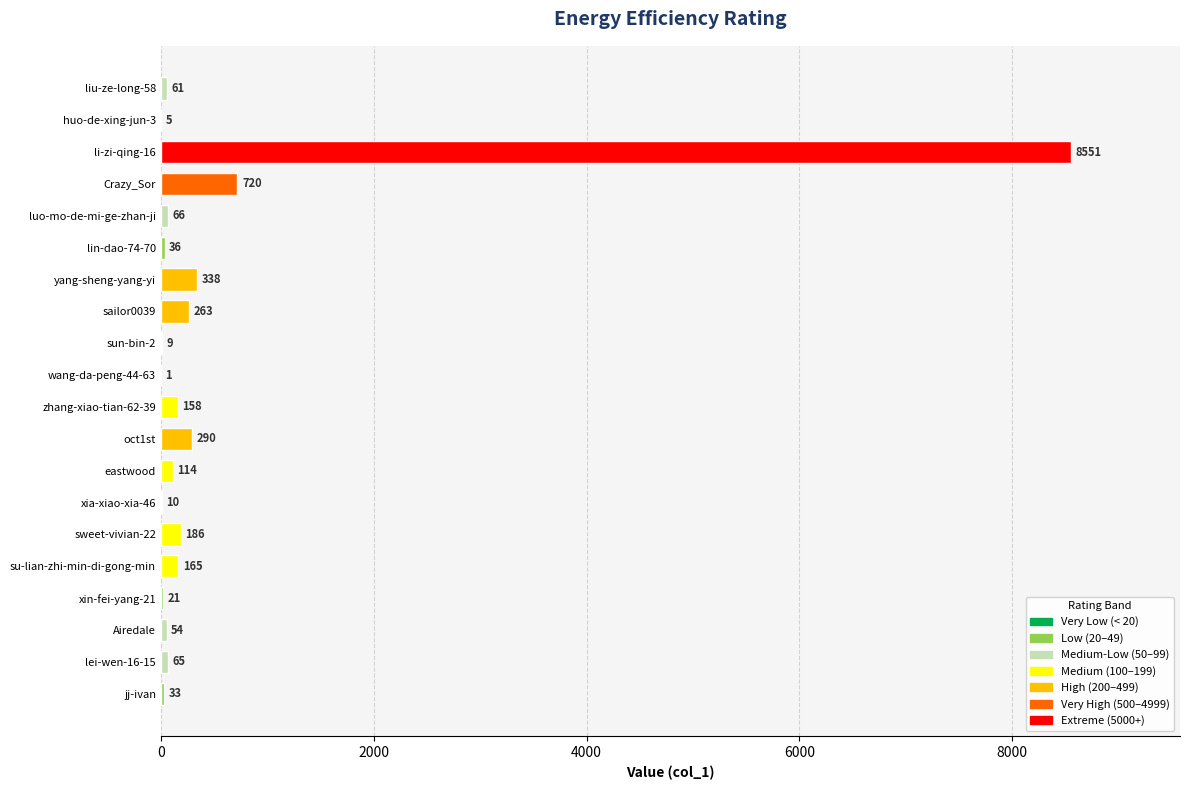

The chart shows a value of 5 at huo-de-xing-jun-3. True or false?

True